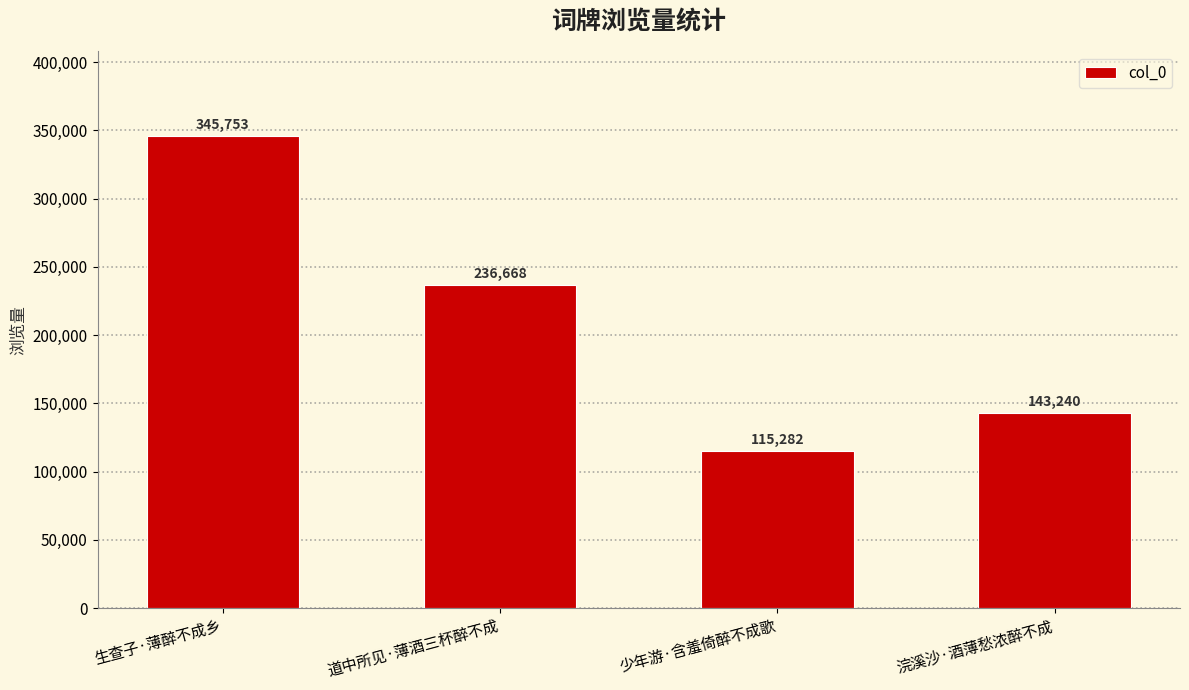

How many values are below 236668?

2